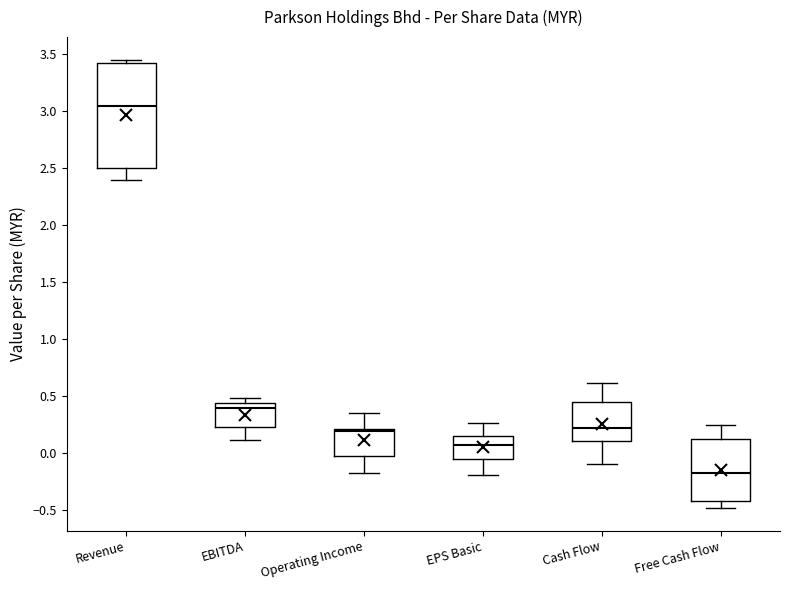

Which box is the tallest, from its lower edge to its upper edge?

Revenue